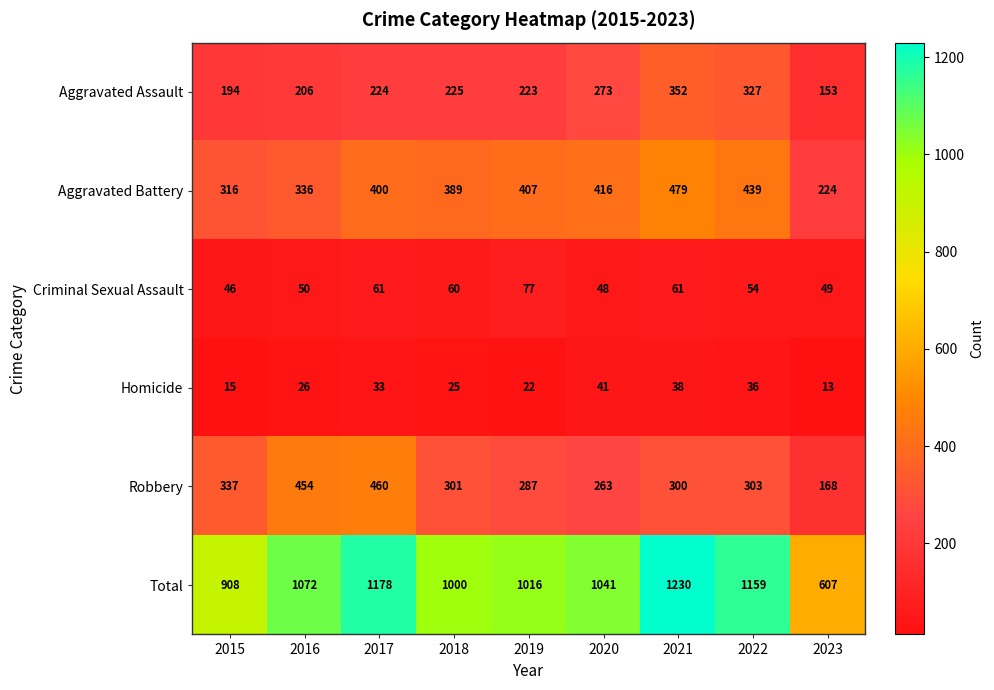

What is the difference between the highest and lowest values at 2023?

594